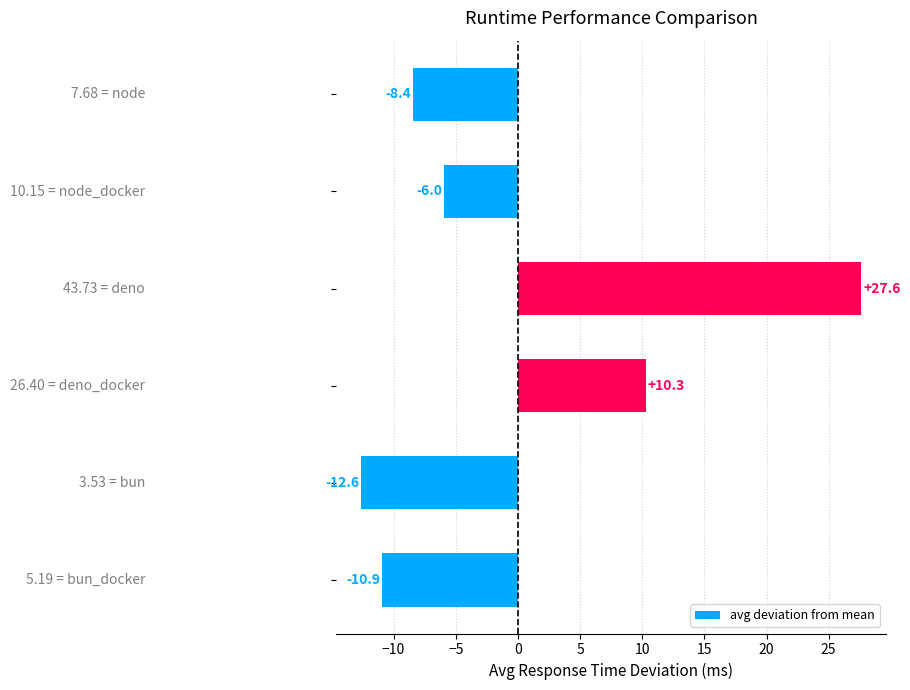

What is the difference between the maximum and minimum values?

40.2